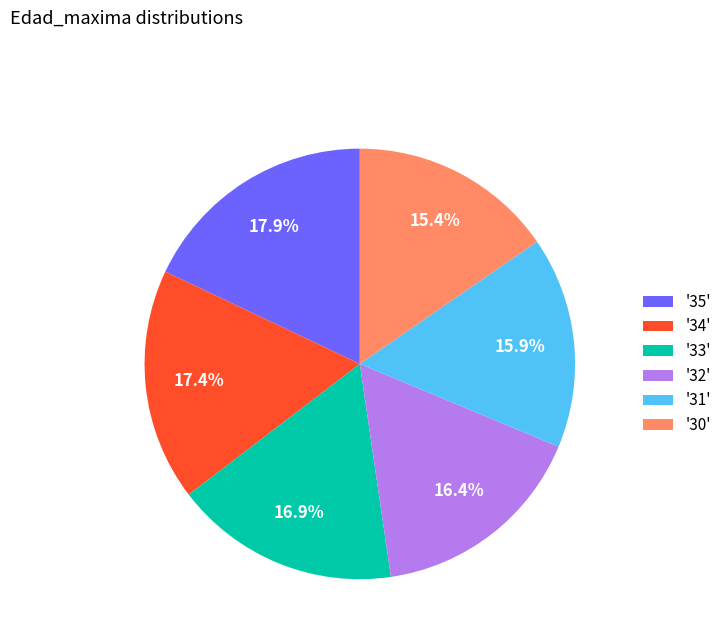

How many slices are in this pie chart?

6